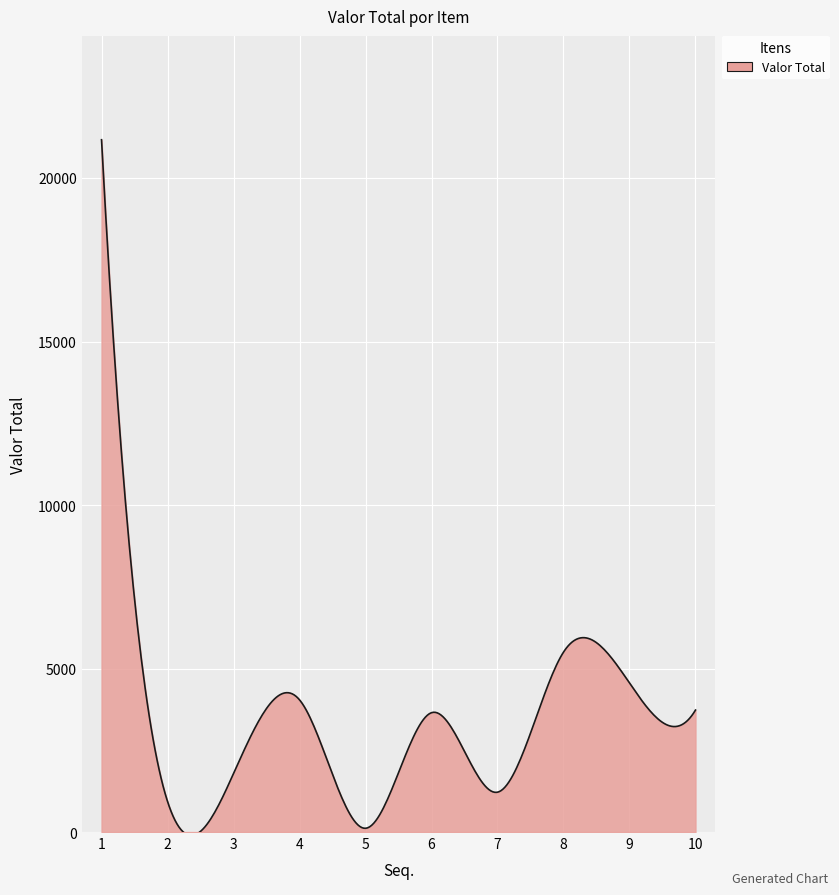

What is the difference between the maximum and minimum values?

21274.8